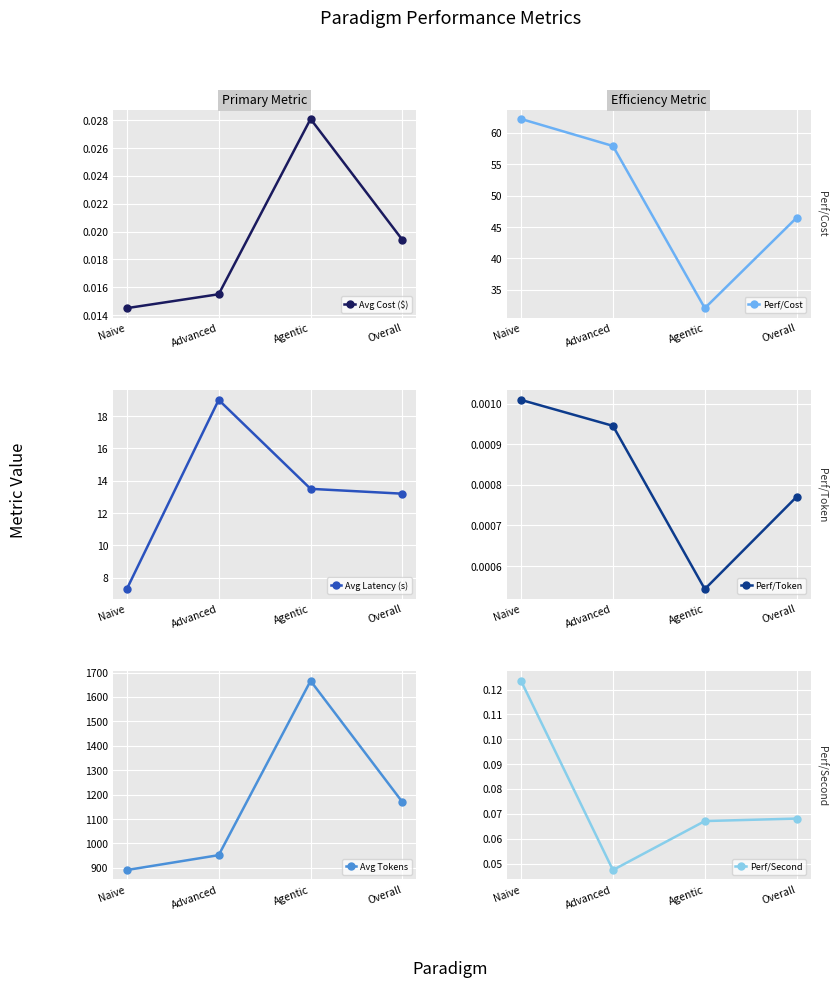

What is the sum of all Perf/Cost values?

198.7